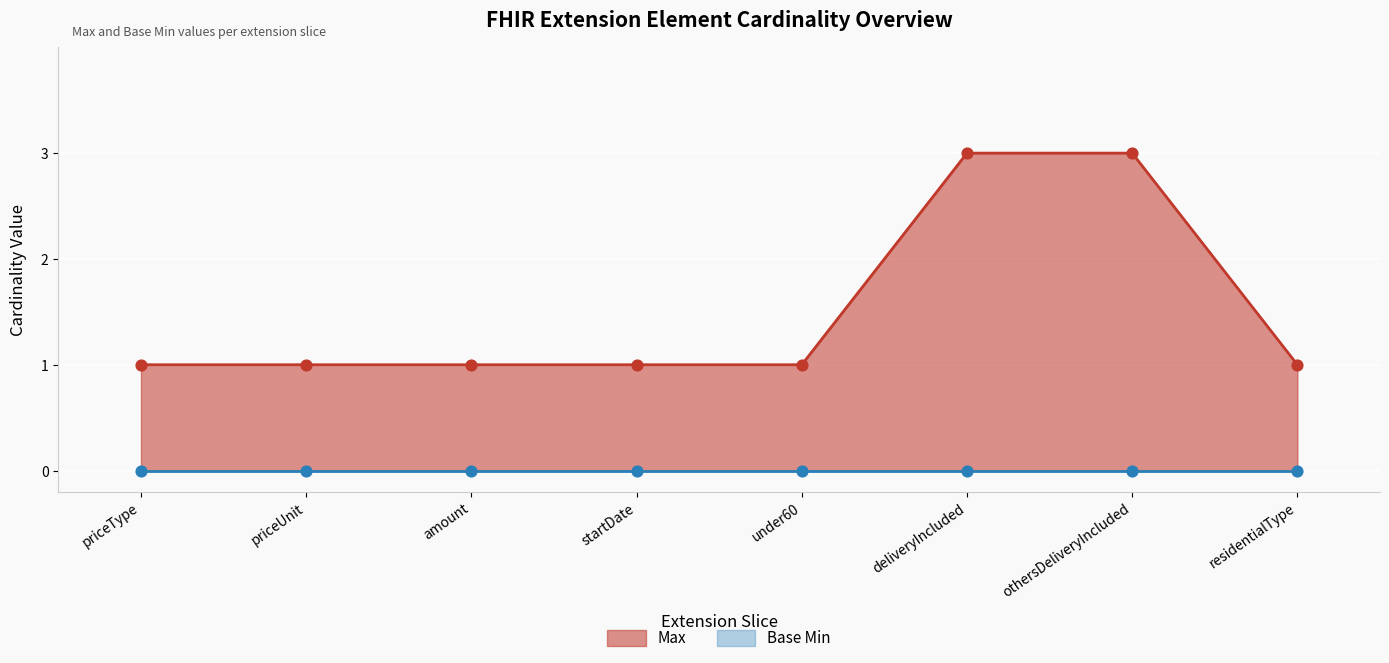

What is the change in value from othersDeliveryIncluded to residentialType?

-2